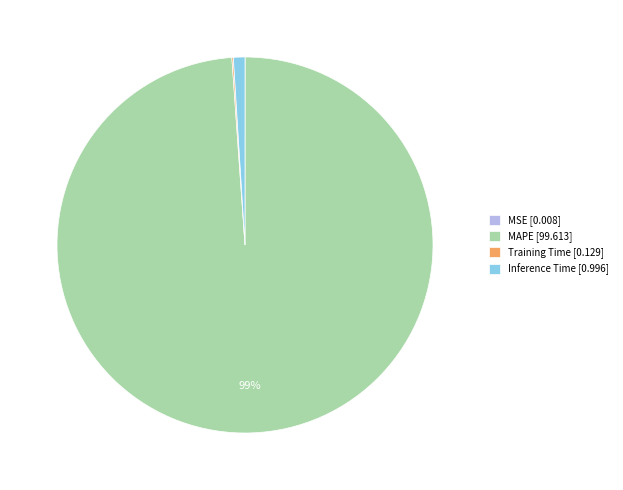

What percentage is the MAPE slice, to the nearest percent?

99%